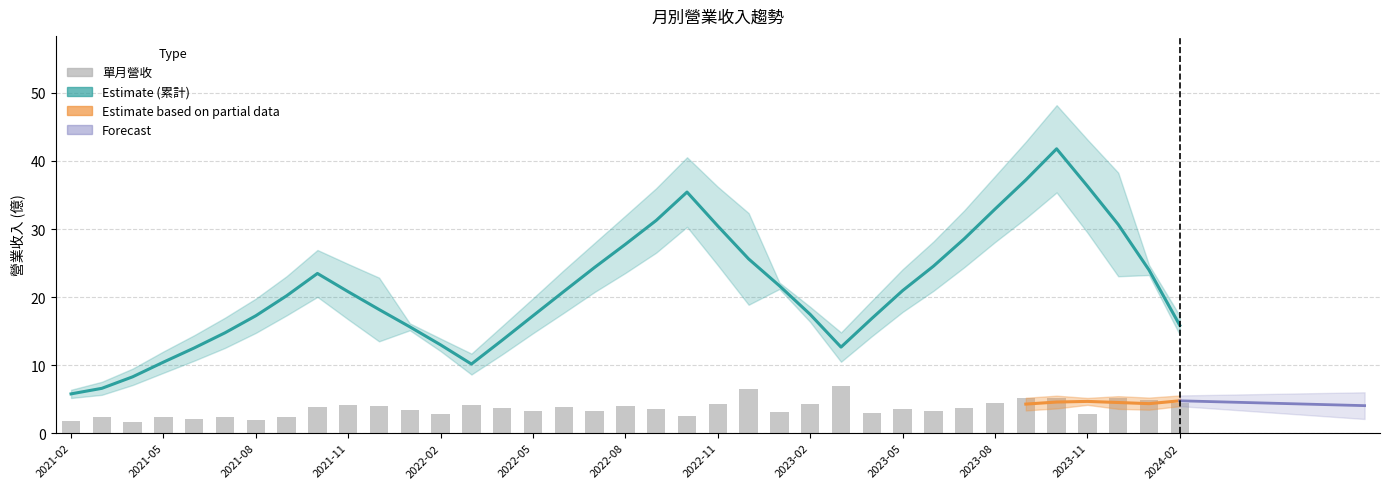

Which series changed the most between 2023-11 and 2023-02?

累計營收